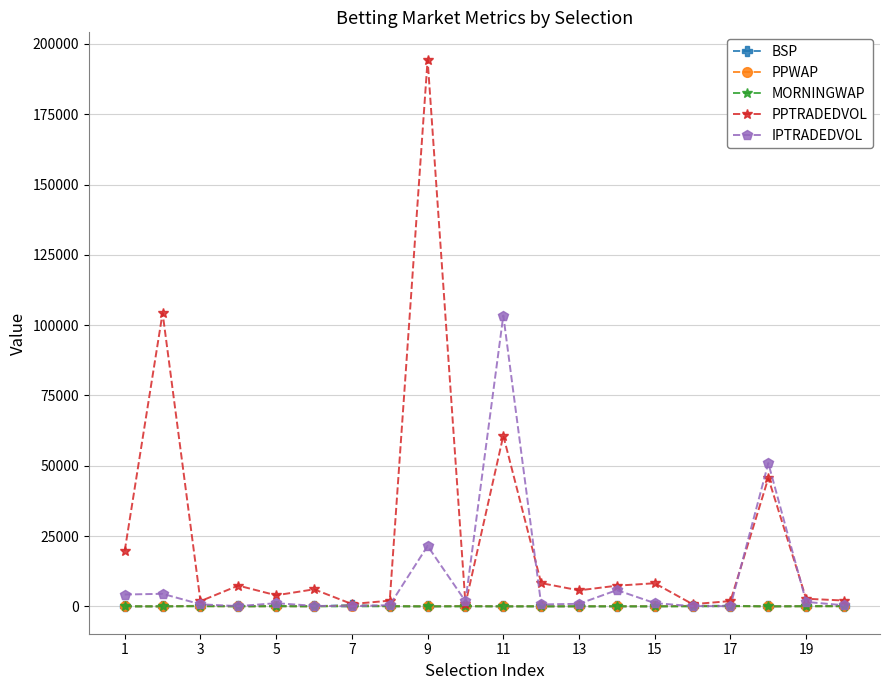

What is the highest value of the PPTRADEDVOL series?

194425.2